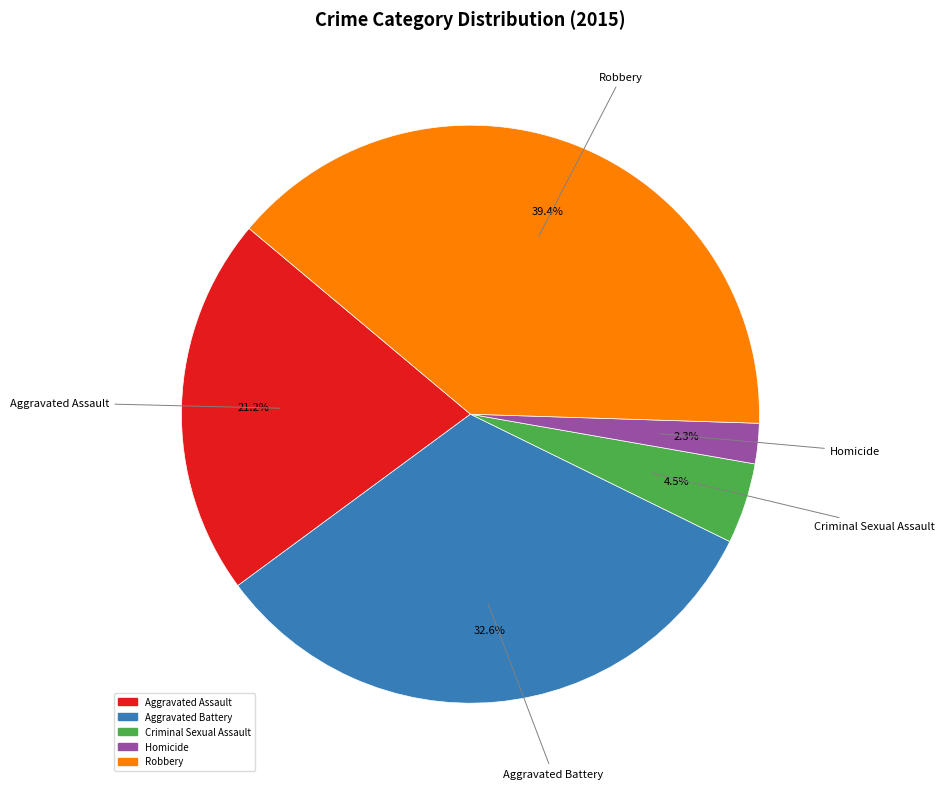

What portion of the pie excludes Criminal Sexual Assault?

95.5%